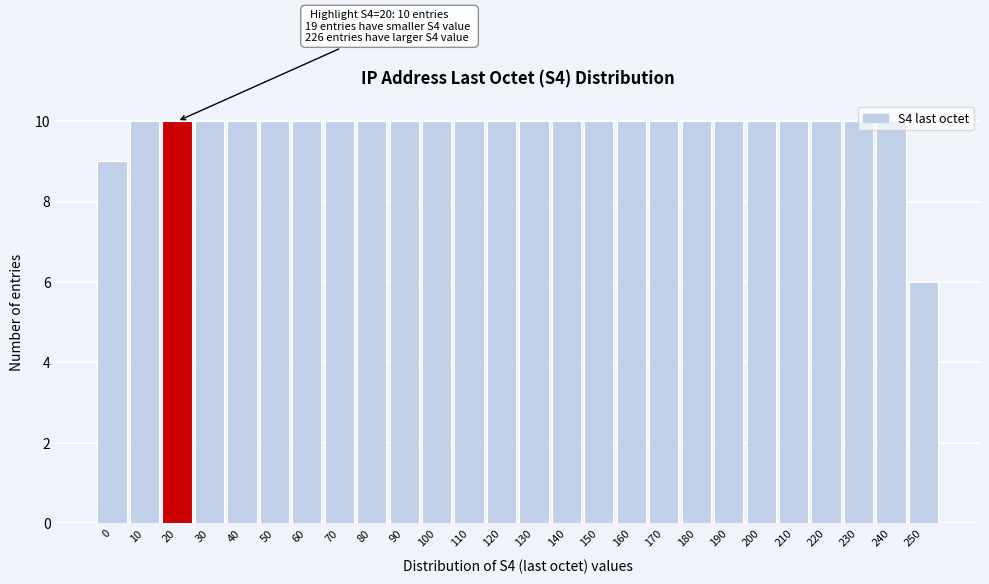

What is the sum of all values?

255